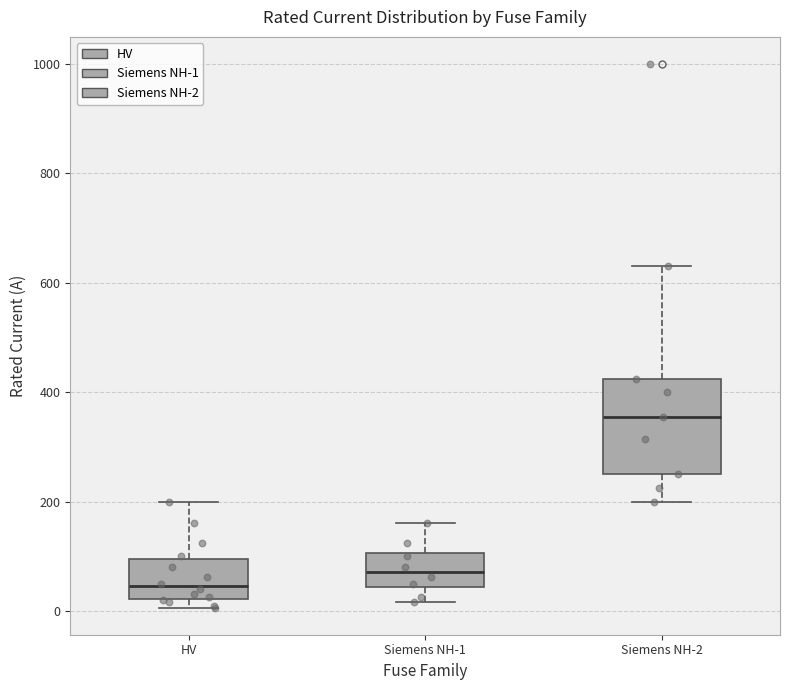

Reading left to right, transcribe this box plot: for each box, give where its median line is, the range the box spans, and where its two whiskers end, as read against the y-axis. The values are not printed on the chart, so give them approximately, as read against the axis.

HV: median 40, box 20 to 100, whiskers 0 to 200
Siemens NH-1: median 80, box 40 to 100, whiskers 20 to 160
Siemens NH-2: median 360, box 260 to 420, whiskers 200 to 640